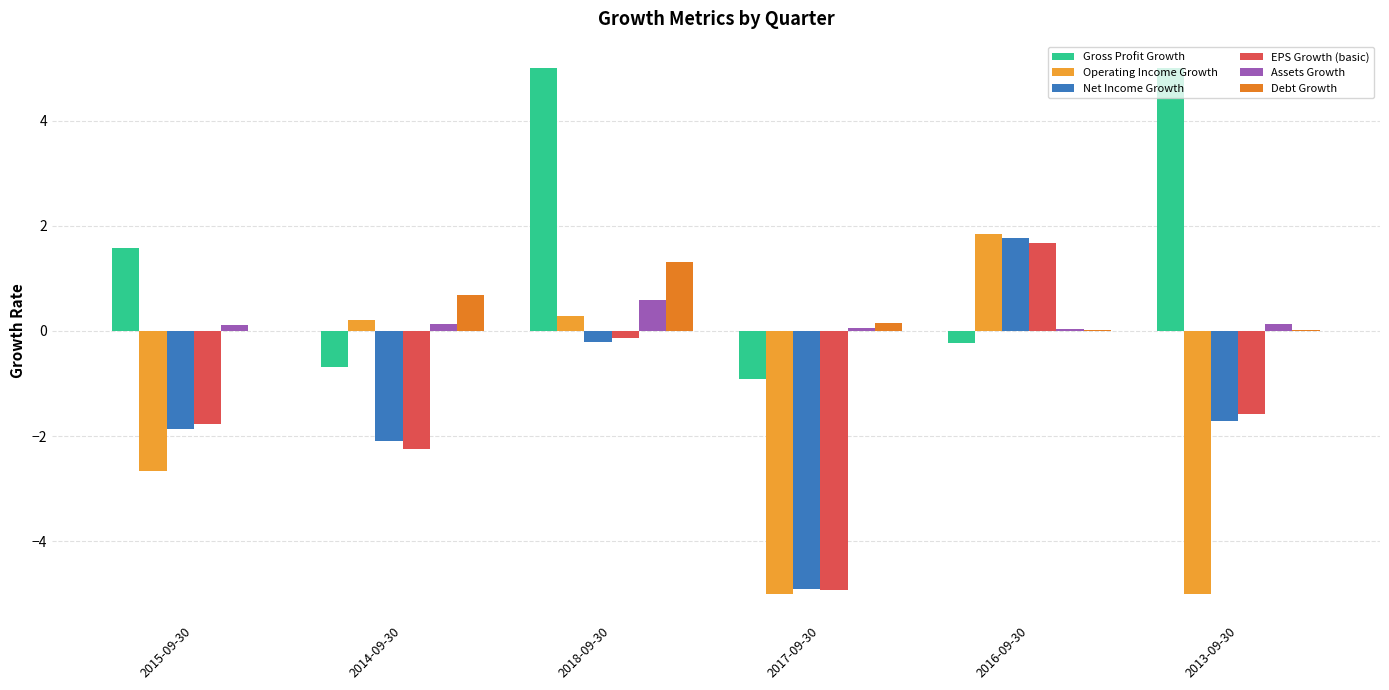

Which series changed the most between 2014-09-30 and 2016-09-30?

EPS Growth (basic)